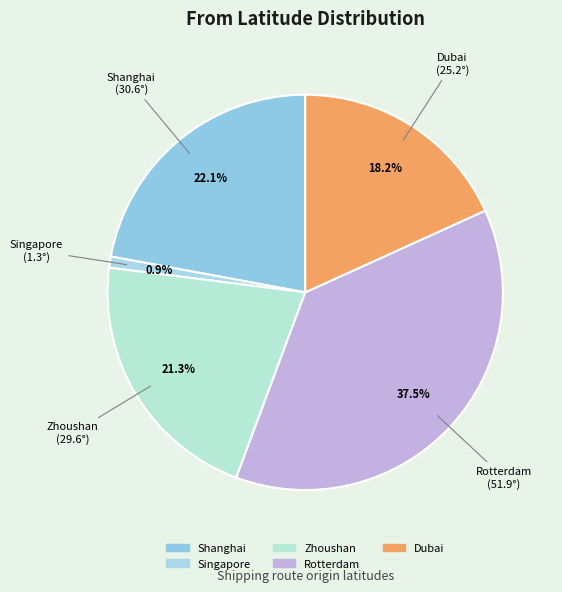

Does Dubai represent more than half of the total?

No